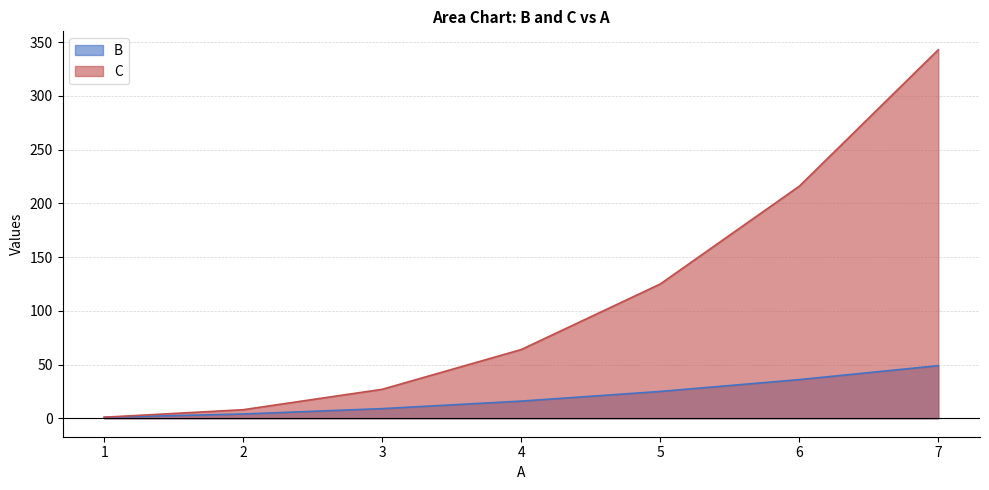

Count the number of data series in this chart.

2